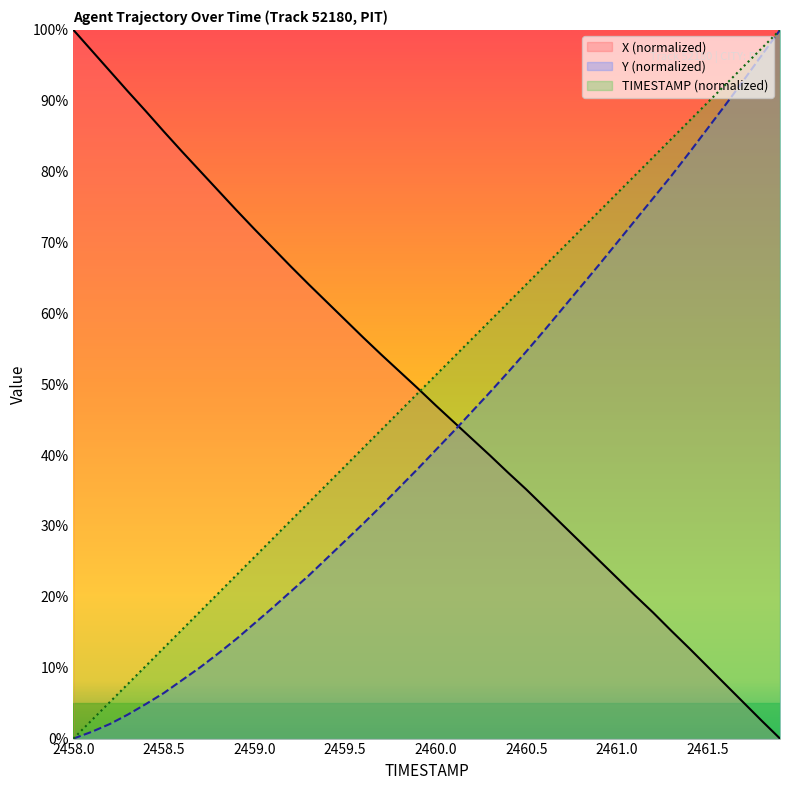

Between 2461.8 and 2458.6, which is larger?

2461.8